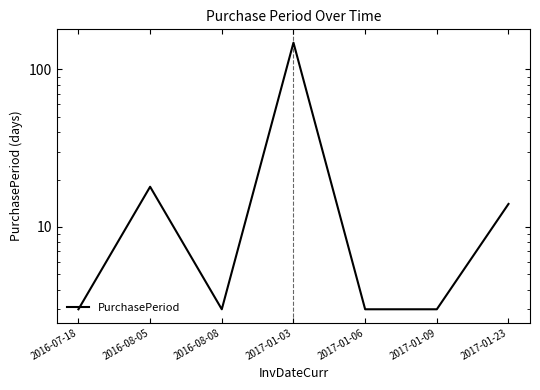

Reading left to right, extract all data points from this chart.

3	18	3	148	3	3	14